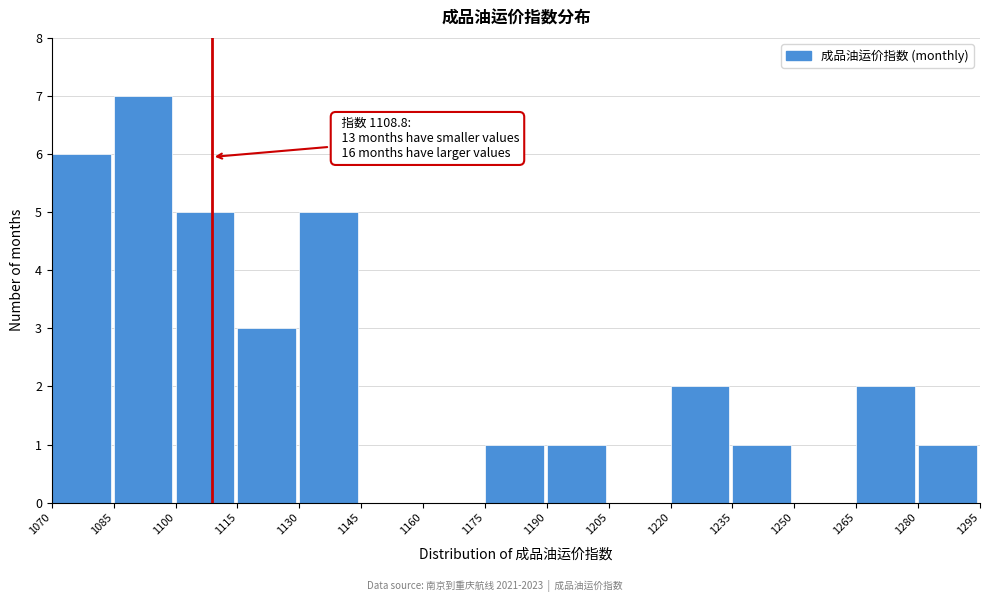

Over which range of the x-axis is the bar tallest?

1085 to 1100